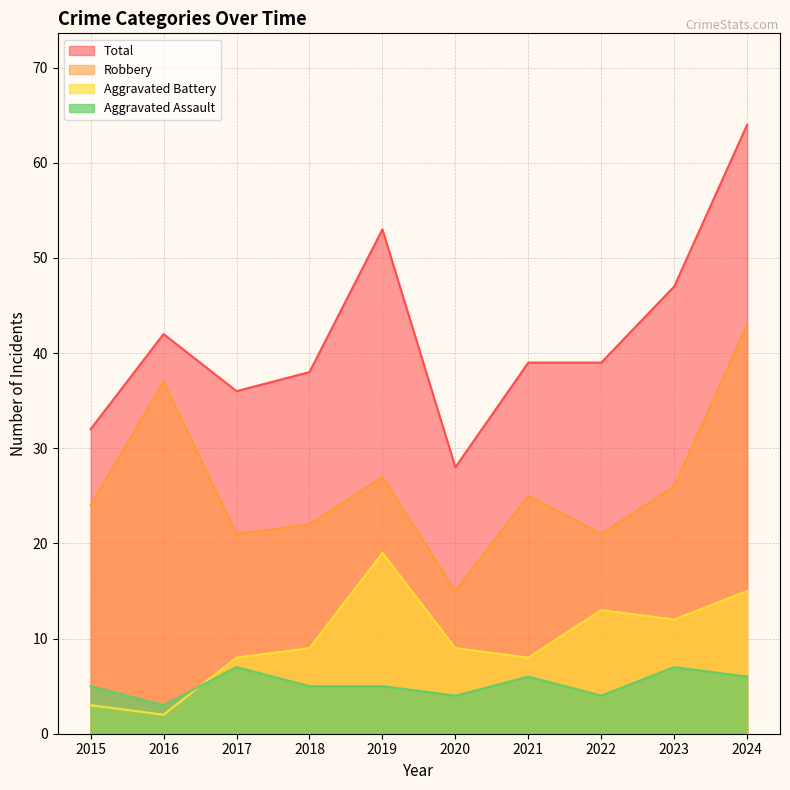

The Aggravated Battery series shows 15 at 2024. True or false?

True